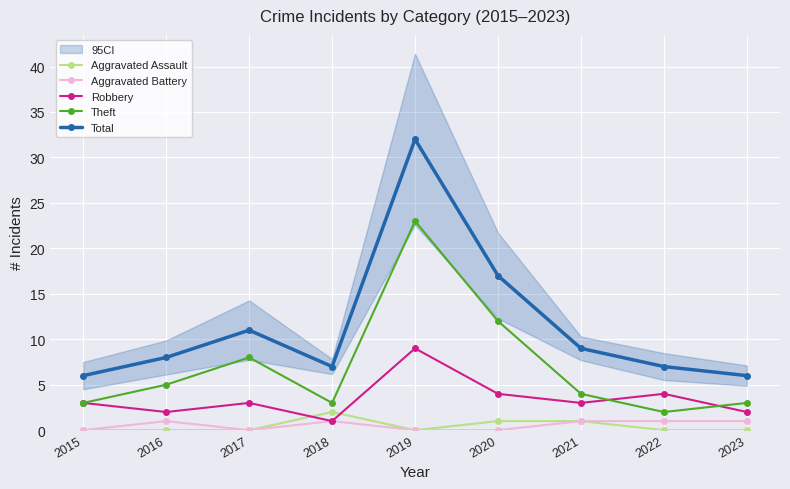

How many interior local peaks does the Theft series have?

2